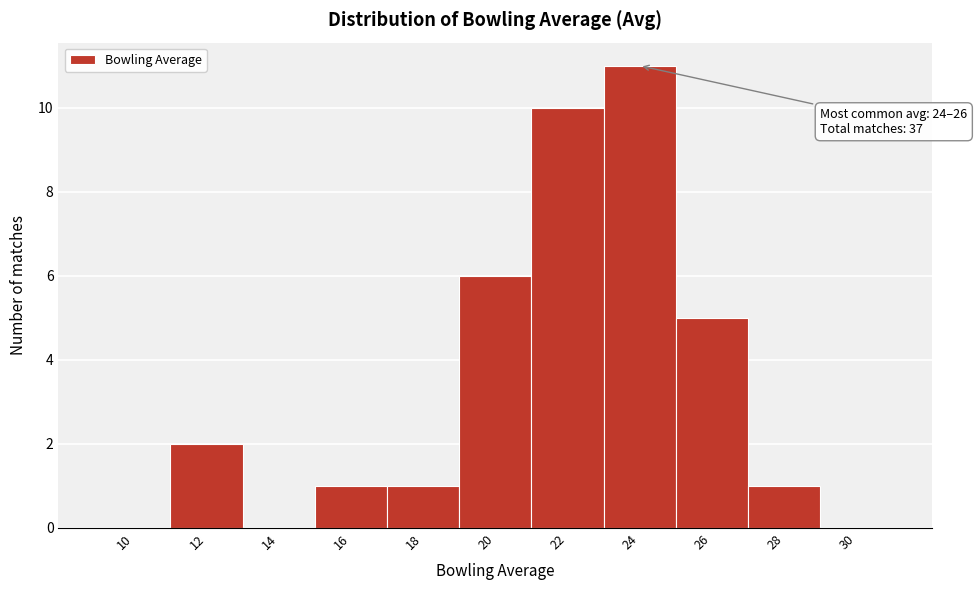

Reading right to left, extract all data points from this chart.

30=0	28=1	26=5	24=11	22=10	20=6	18=1	16=1	14=0	12=2	10=0